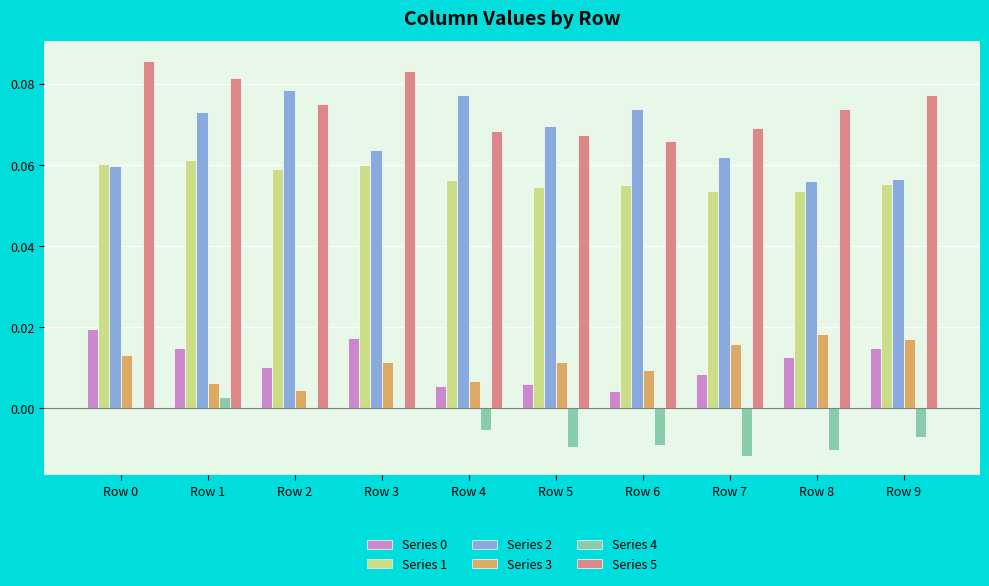

Between Row 4 and Row 9, which series saw the biggest shift?

Series 2